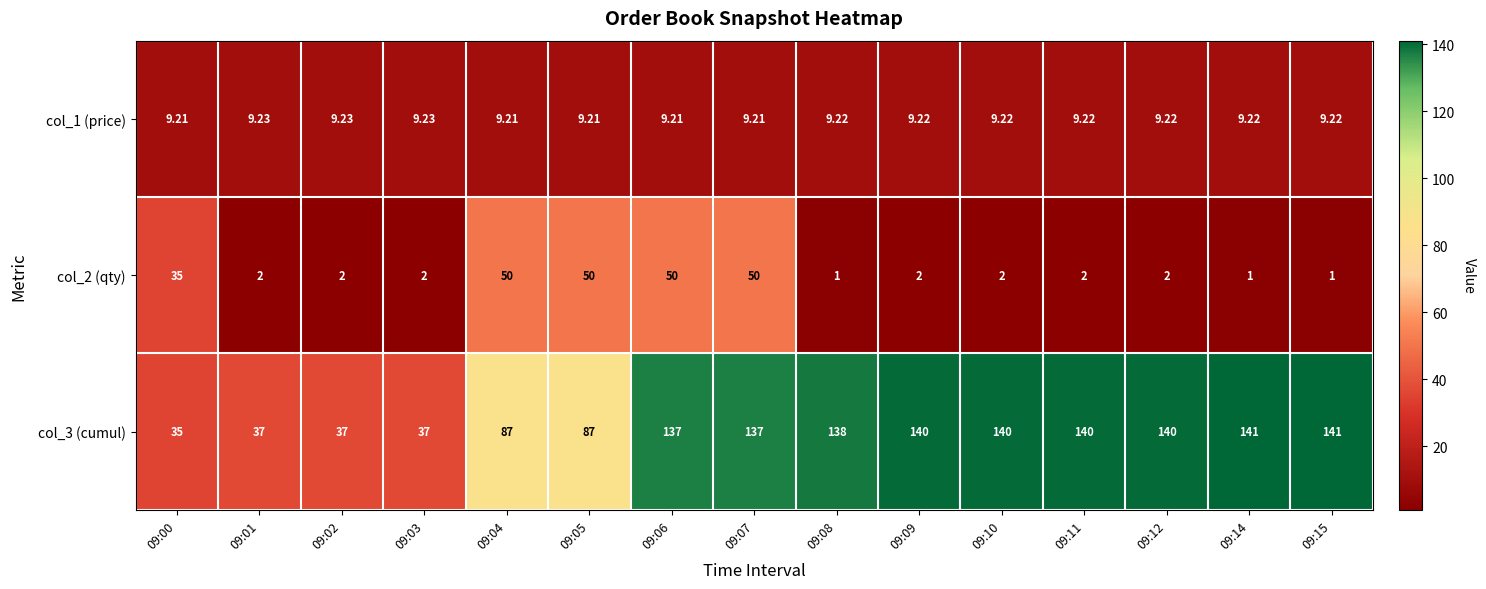

What is the total value across all series at 09:06?

196.2